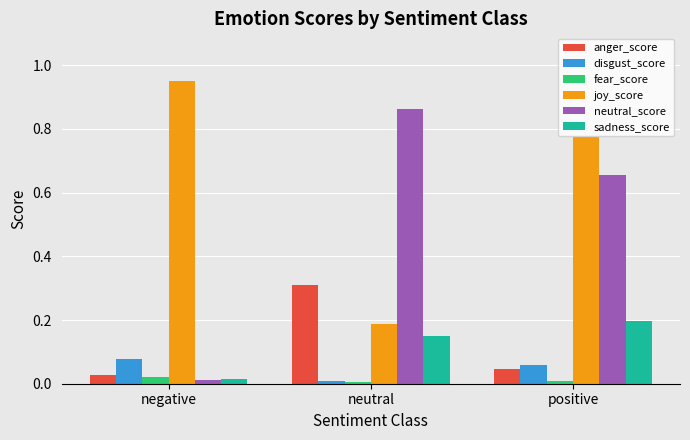

What position from the right is neutral?

2